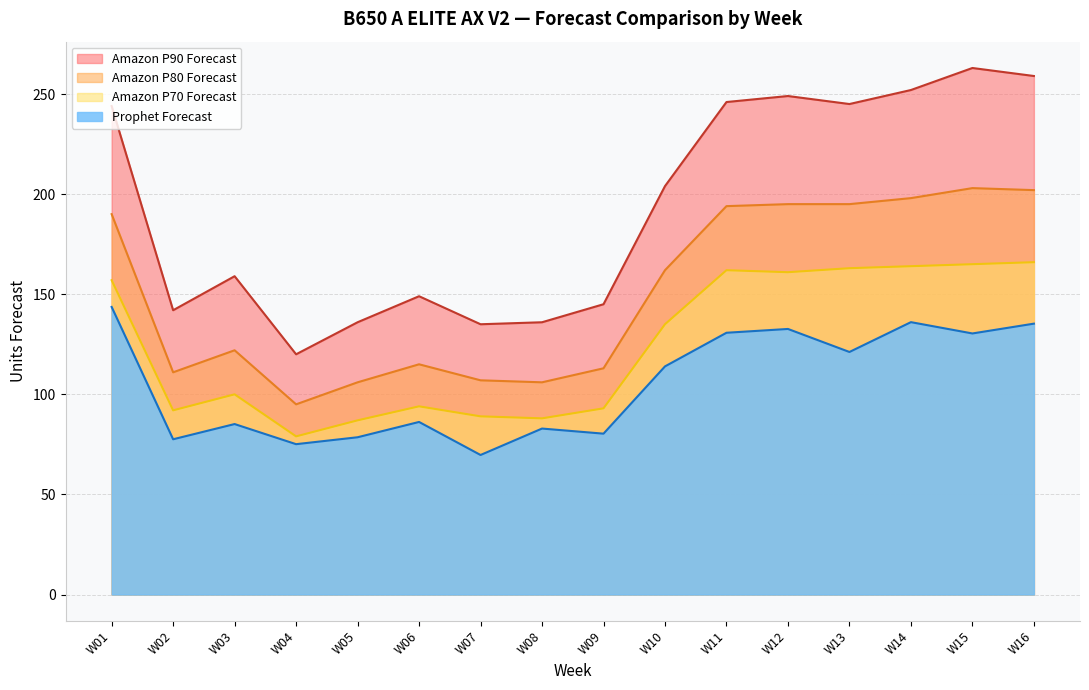

What is the total value across all series at W07?

400.7